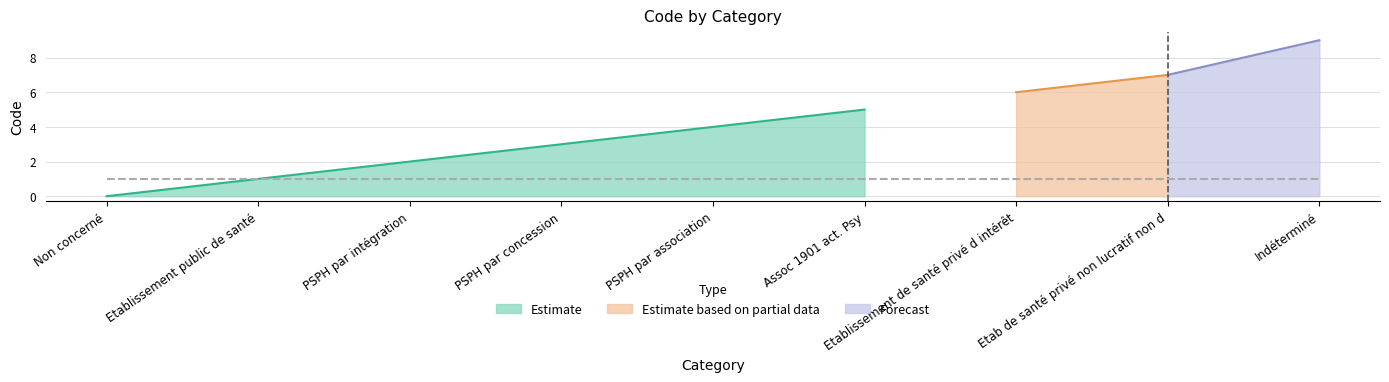

Between Etablissement de santé privé d intérêt and Indéterminé, which is larger?

Indéterminé